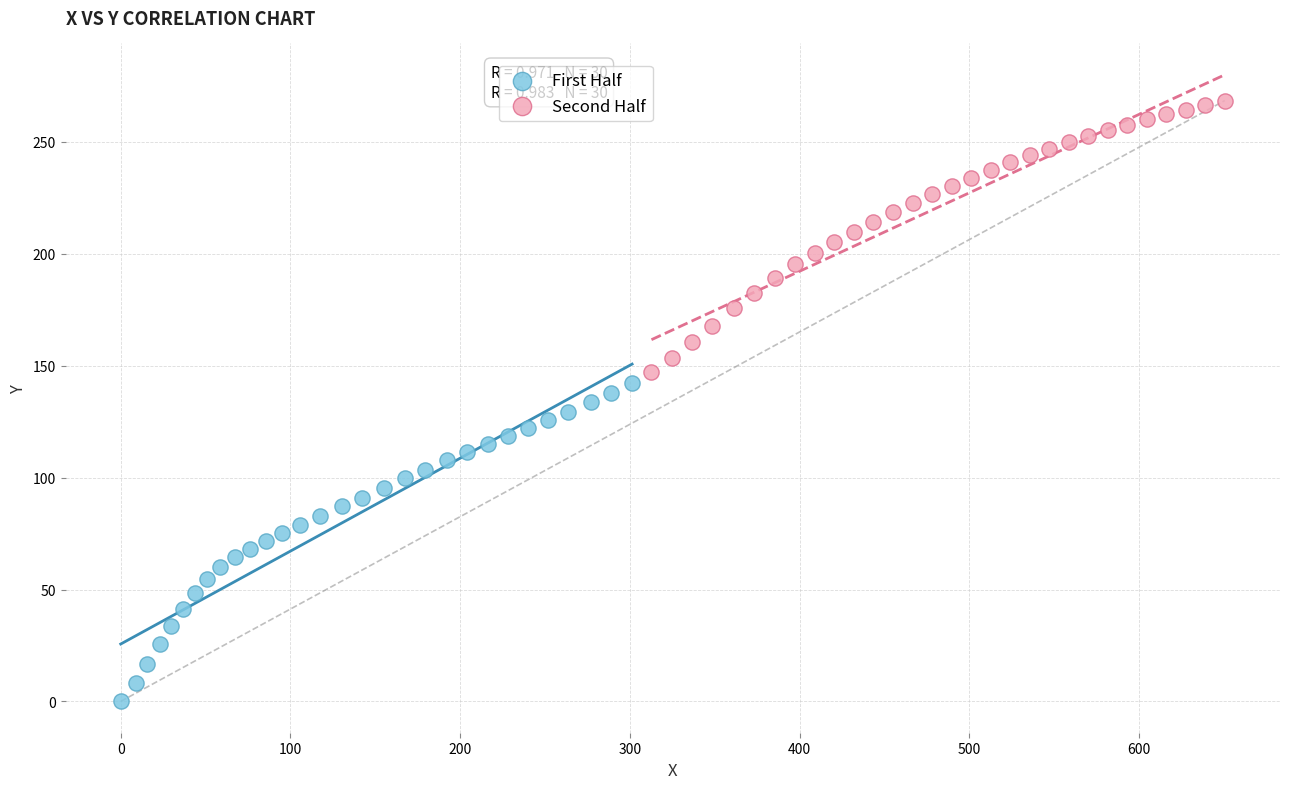

Which series contains the highest Y value?

Second Half